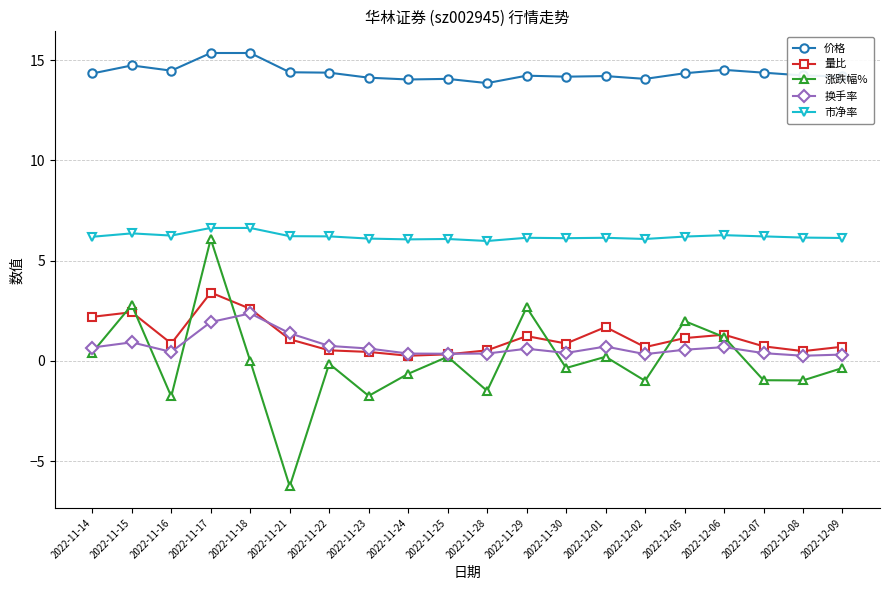

At which category does 量比 reach its first local valley?

2022-11-16